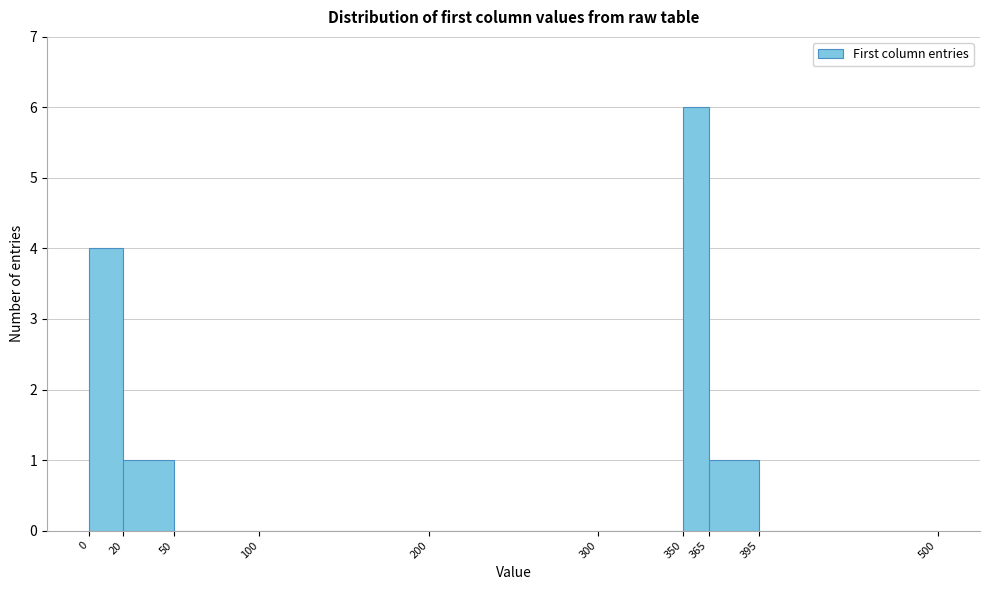

Which range on the x-axis has the tallest bar?

350 to 365